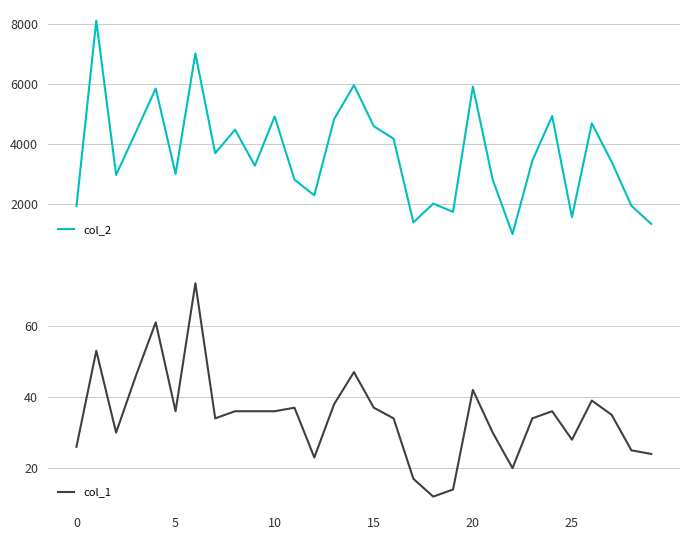

Rank the series at 11 from highest to lowest value.

col_2, col_1